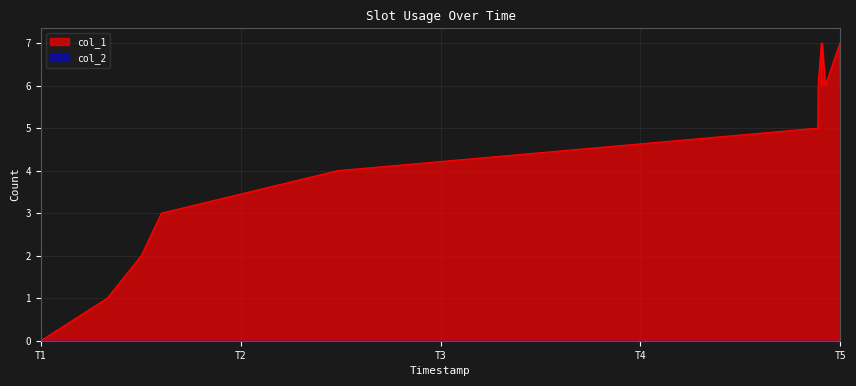

At which label does col_1 reach its minimum?

T1